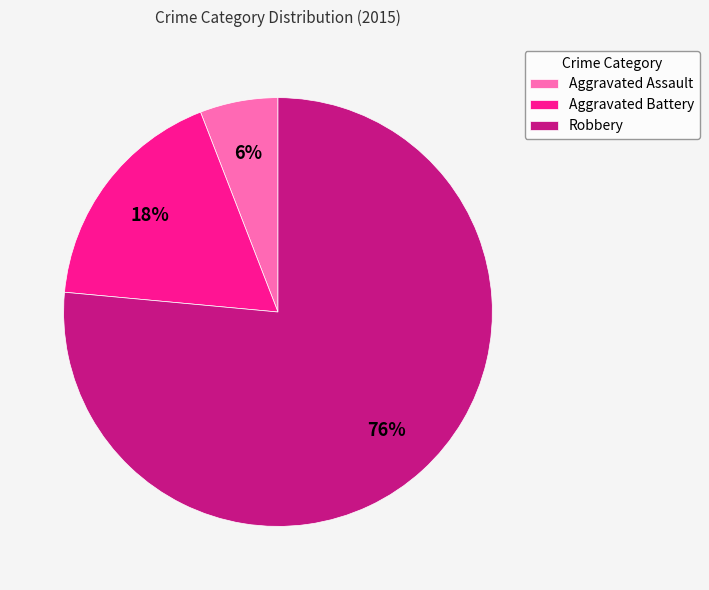

The Robbery slice represents 76% of the pie. True or false?

True